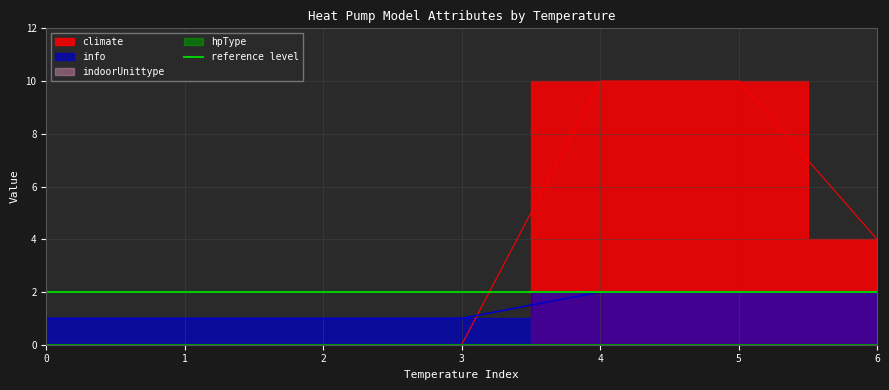

Between 4 and 6, which series saw the biggest shift?

climate